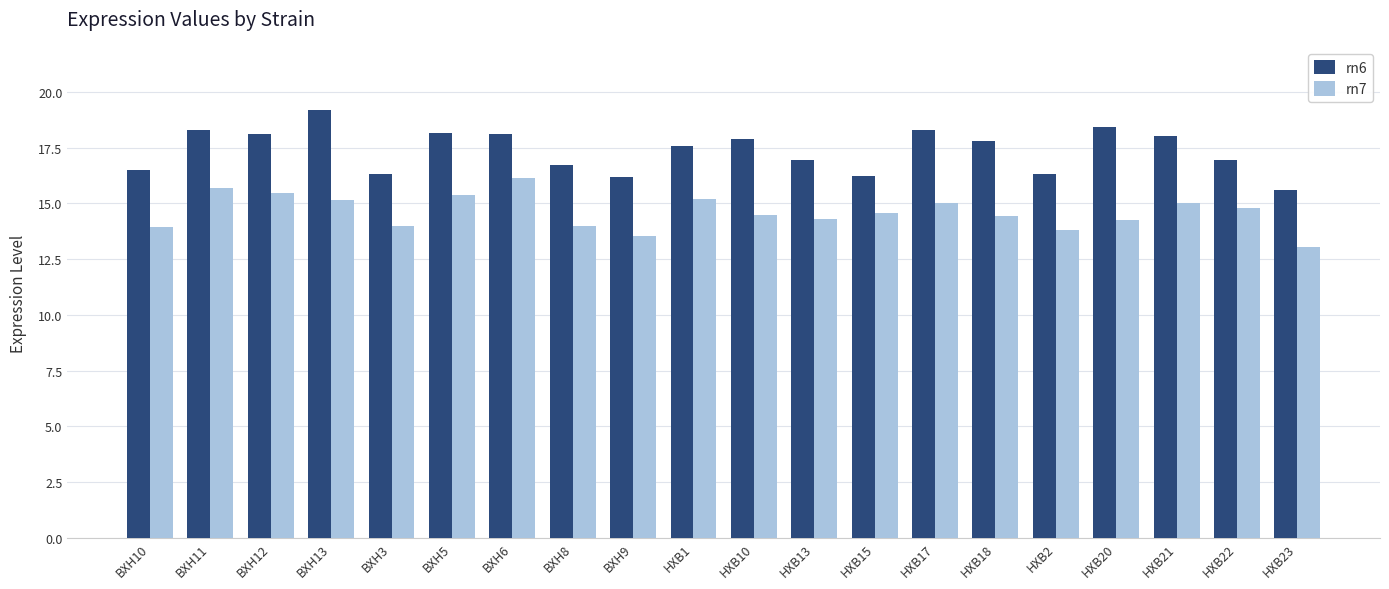

What is the difference between the maximum and second lowest values in the rn7 series?

2.6